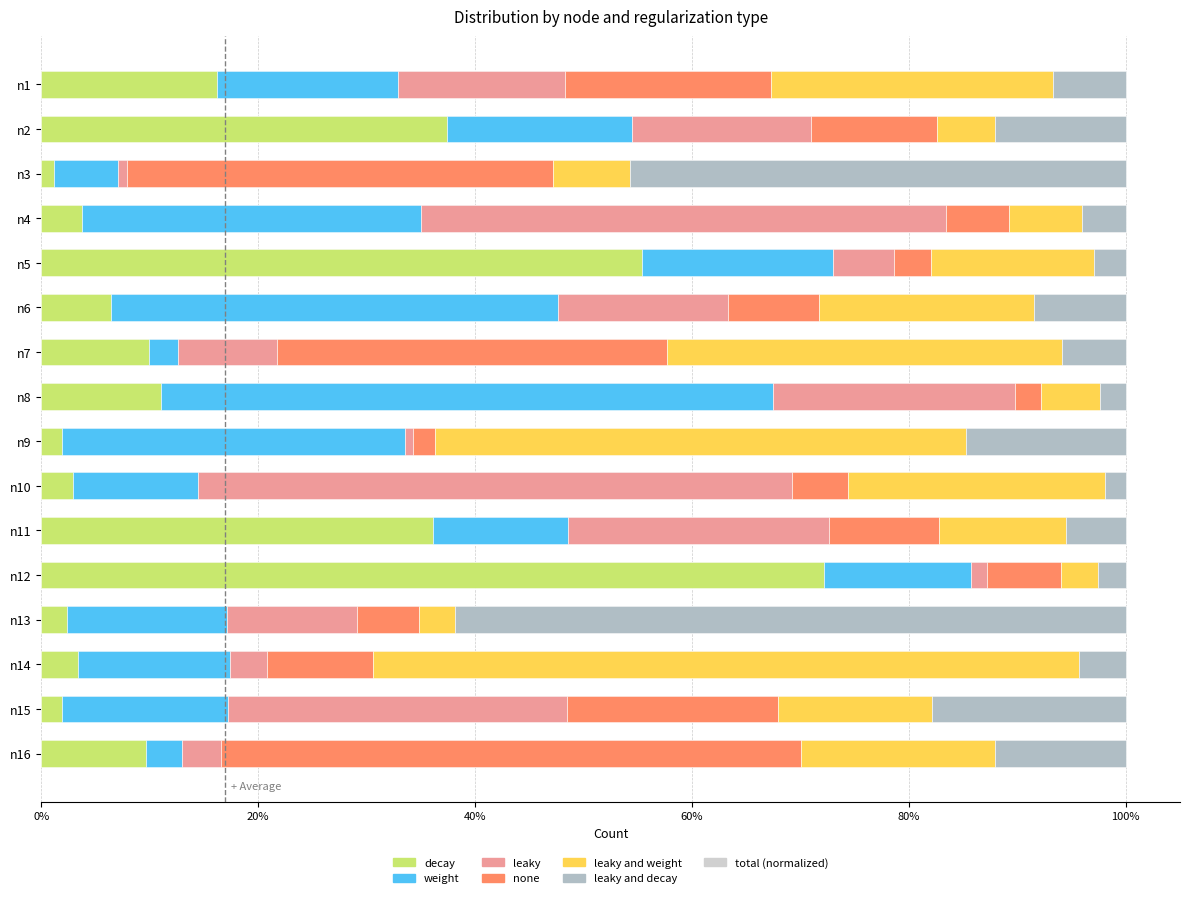

What position from the left is 15?

16